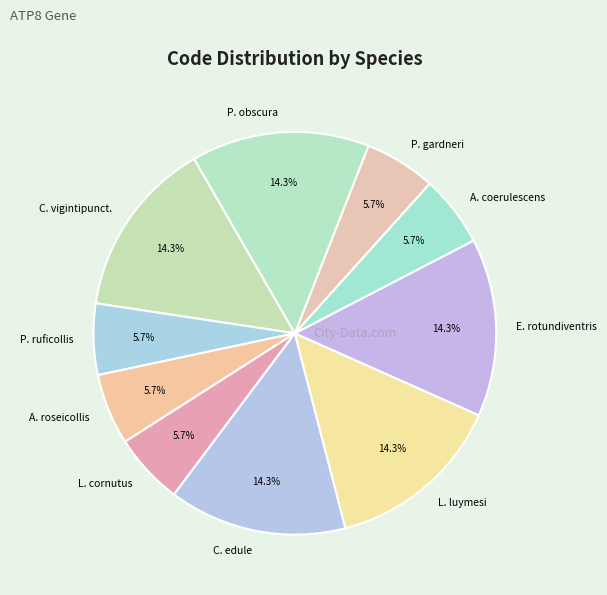

Approximately how many times larger is the value at C. vigintipunct. compared to A. roseicollis?

2.5